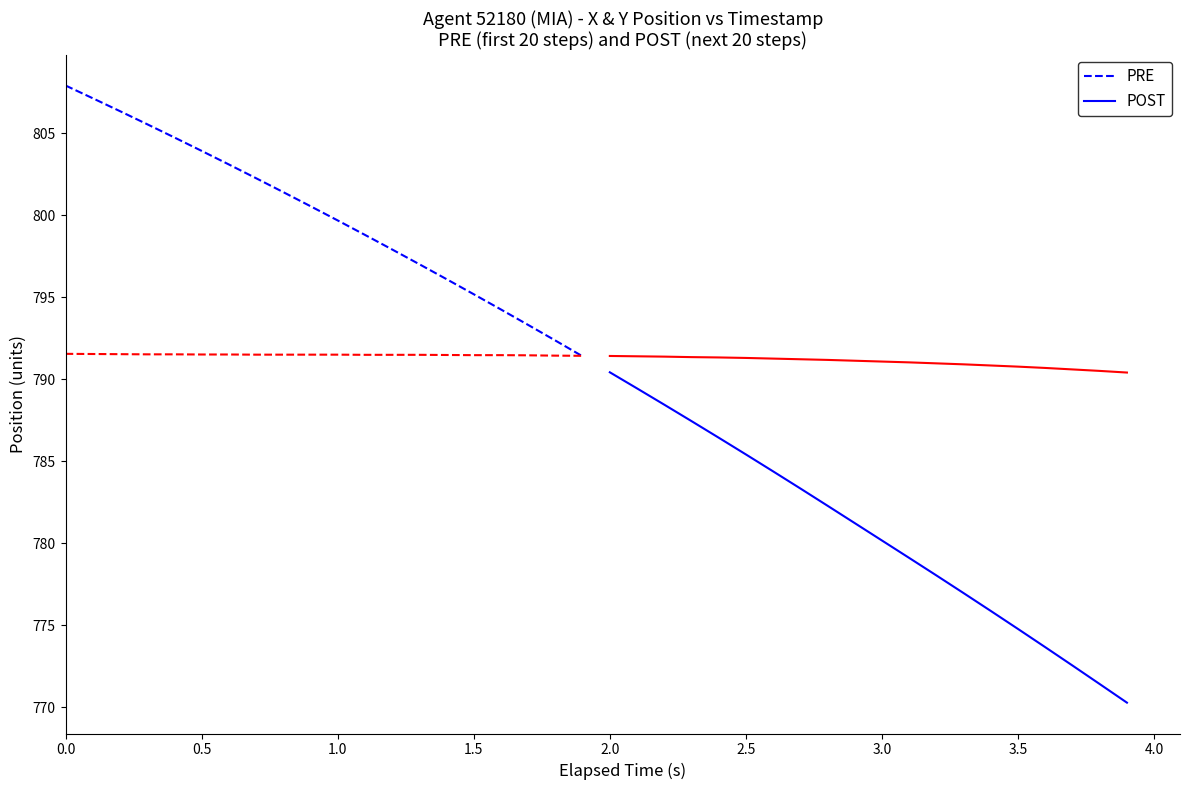

True or false: PRE and POST intersect in this chart.

False